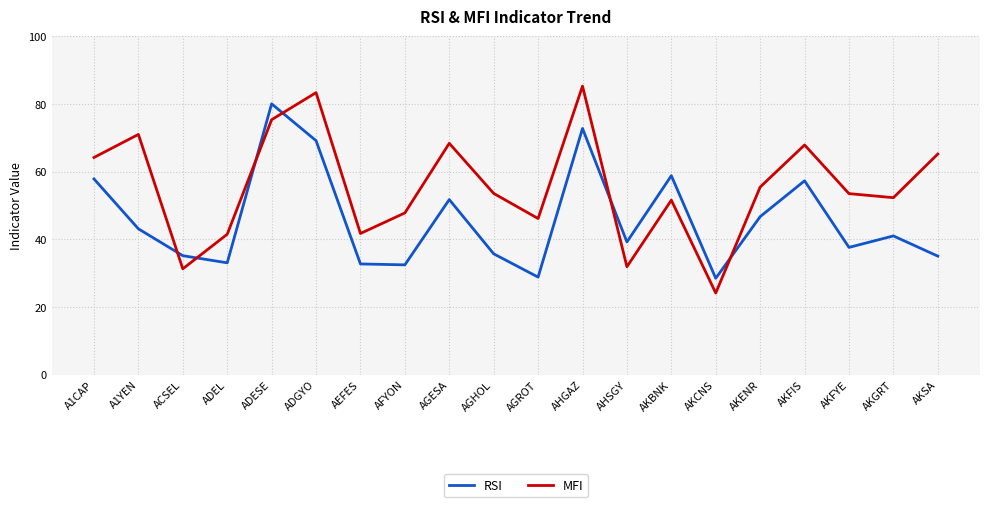

What is the average value of the RSI series?

45.8